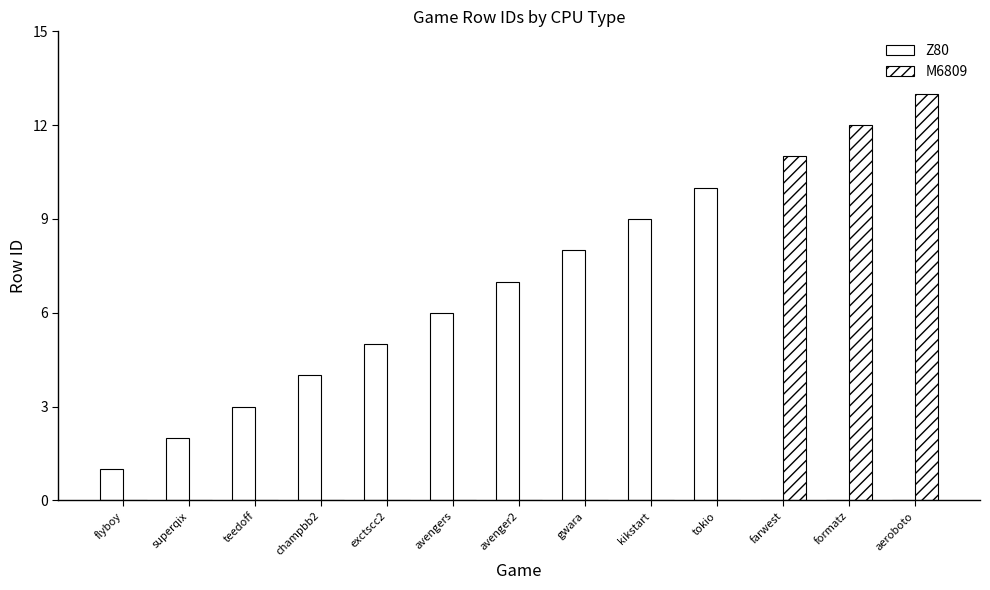

List the series in order of their overall mean, lowest first.

M6809, Z80